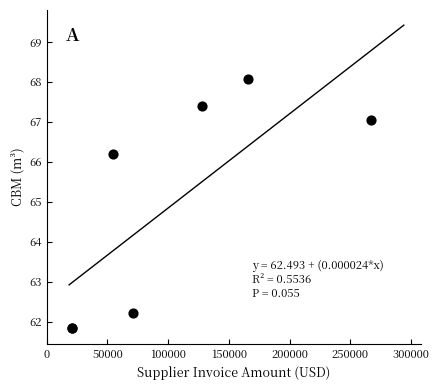

What Y value in the scatter plot is closest to 64?

62.2